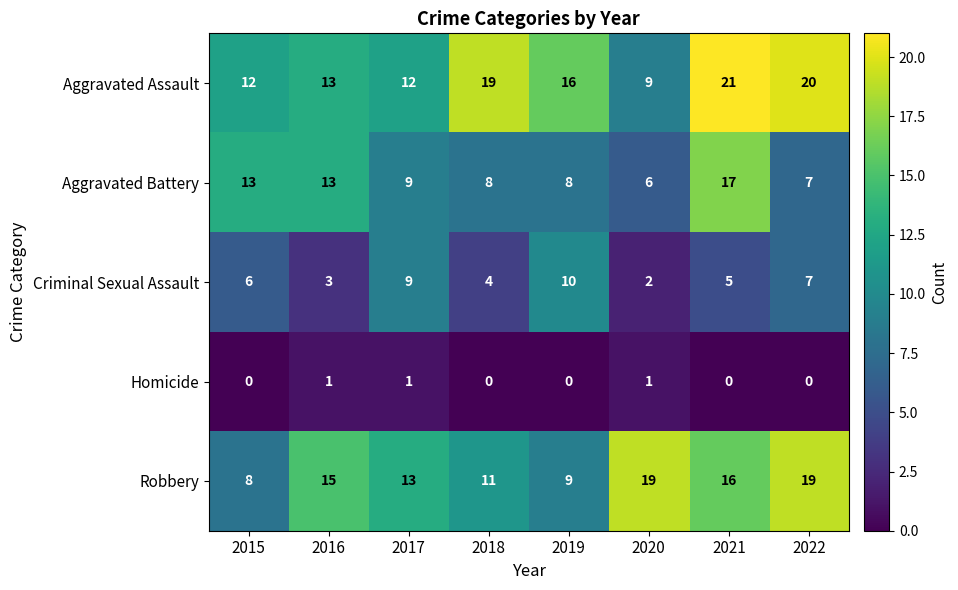

Rank the series by their maximum value, from highest to lowest.

Aggravated Assault, Robbery, Aggravated Battery, Criminal Sexual Assault, Homicide